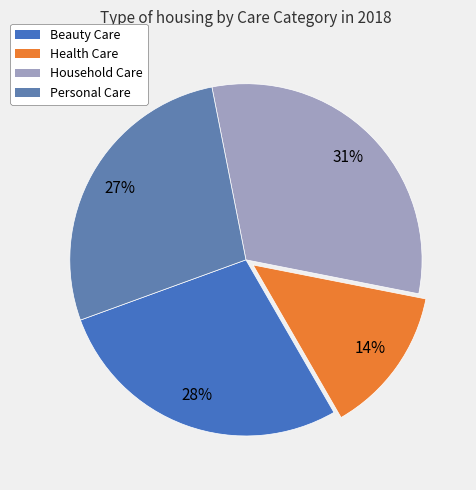

What percentage is NOT represented by Beauty Care?

72.2%